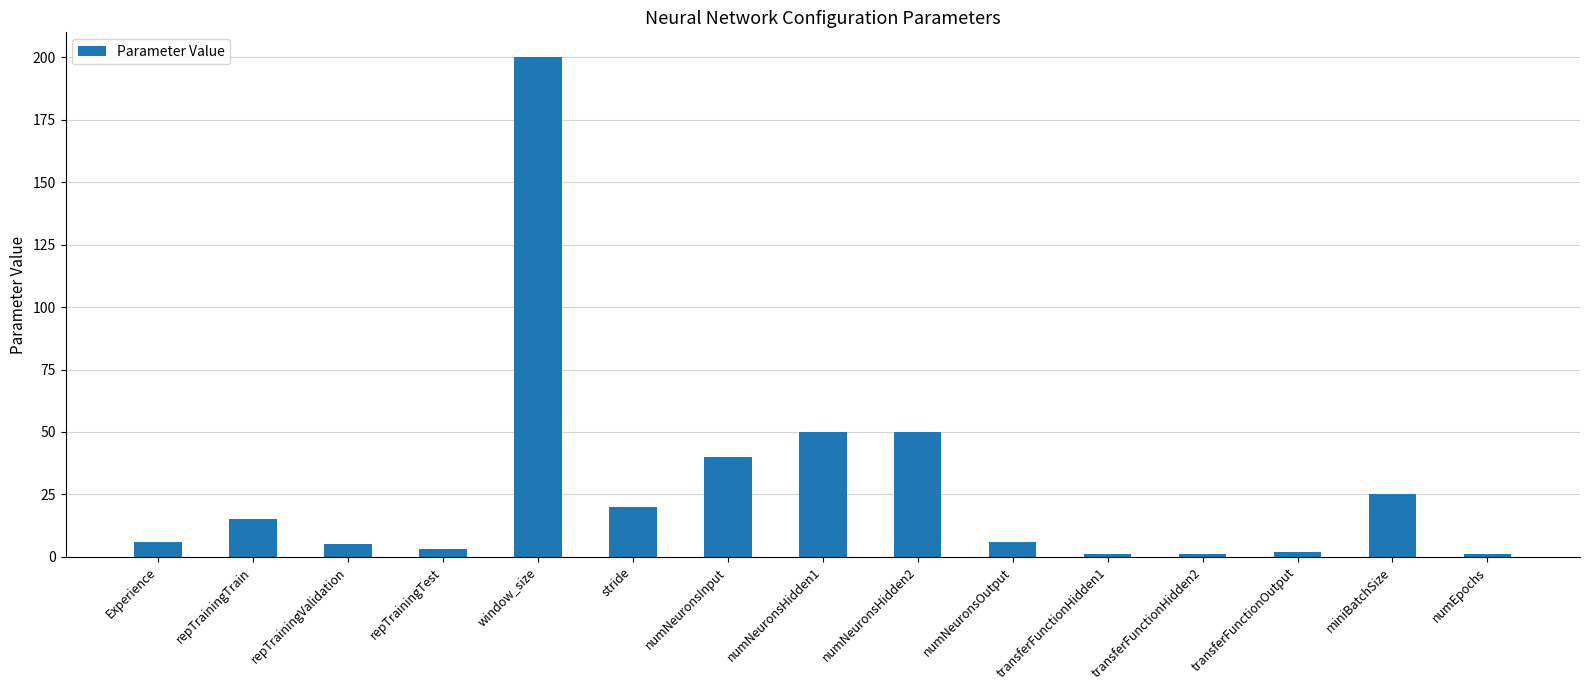

How many bars are there in total?

15